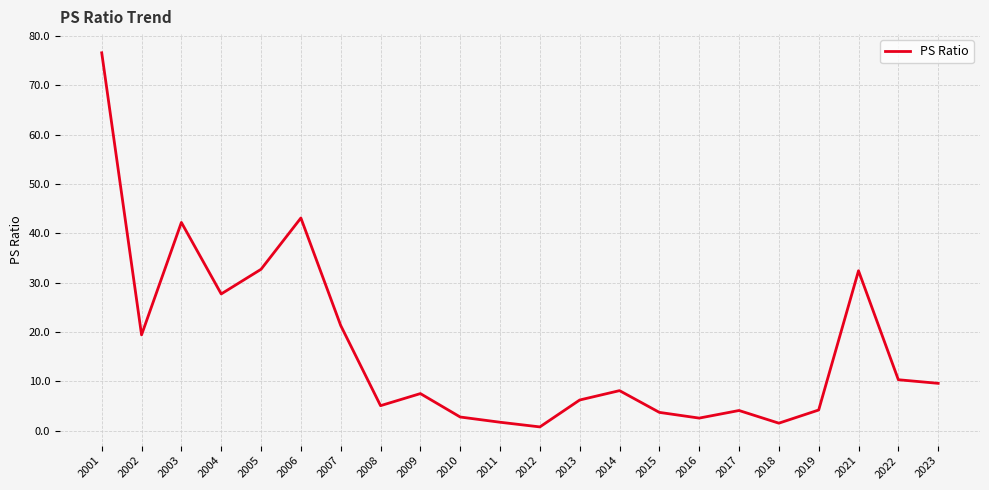

Where does the data first go above 8?

2001